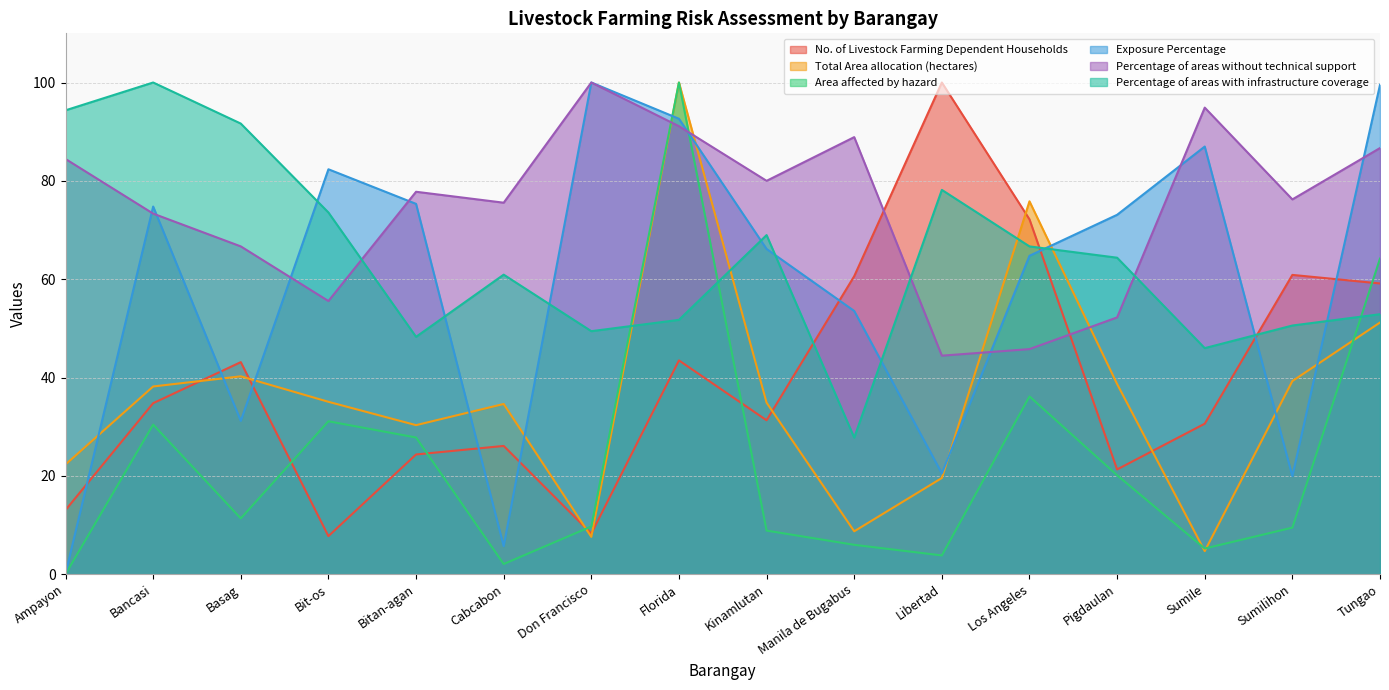

Reading left to right, extract all data points from this chart.

No. of Livestock Farming Dependent Households: 13.0	34.8	43.1	7.7	24.3	26.1	8.3	43.5	31.3	60.6	100.0	72.2	21.3	30.6	60.9	59.1
Total Area allocation (hectares): 22.3	38.2	40.2	35.1	30.3	34.6	7.6	100.0	34.9	8.7	19.6	75.8	38.7	4.7	39.3	51.2
Area affected by hazard: 0.0	30.4	11.3	31.1	27.8	2.1	9.7	100.0	8.9	6.0	3.8	36.2	20.1	5.2	9.5	64.2
Exposure Percentage: 0.1	74.8	31.2	82.4	75.3	5.7	100.0	92.6	66.1	53.5	20.5	64.8	73.1	87.0	19.9	99.5
Percentage of areas without technical support: 84.4	73.3	66.7	55.6	77.8	75.6	100.0	91.1	80.0	88.9	44.4	45.8	52.2	94.9	76.2	86.7
Percentage of areas with infrastructure coverage: 94.3	100.0	91.6	73.6	48.3	60.9	49.4	51.7	69.0	27.8	78.2	66.7	64.4	46.0	50.6	52.9